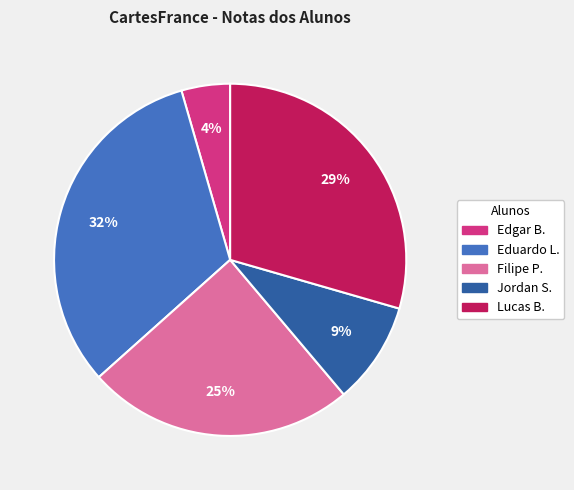

To the nearest percent, what is the average slice percentage?

20%